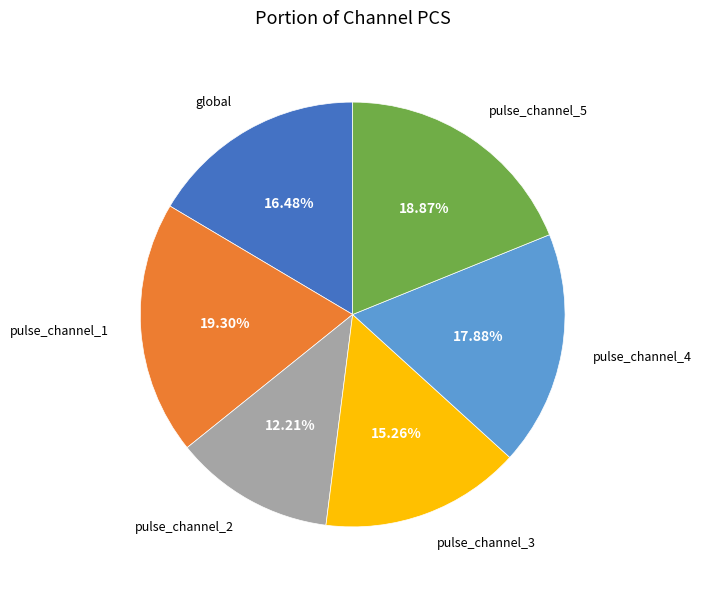

Which has a higher value, pulse_channel_3 or pulse_channel_4?

pulse_channel_4